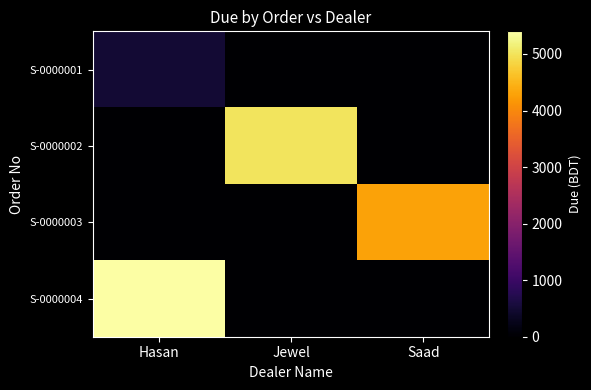

Which series has the widest spread of values?

S-0000004